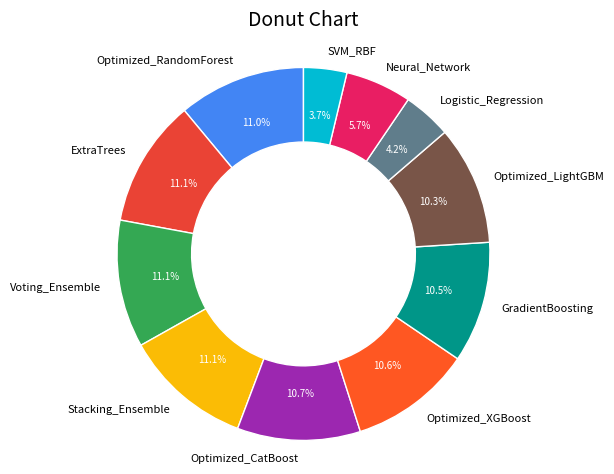

Does Optimized_RandomForest account for over 50% of the chart?

No